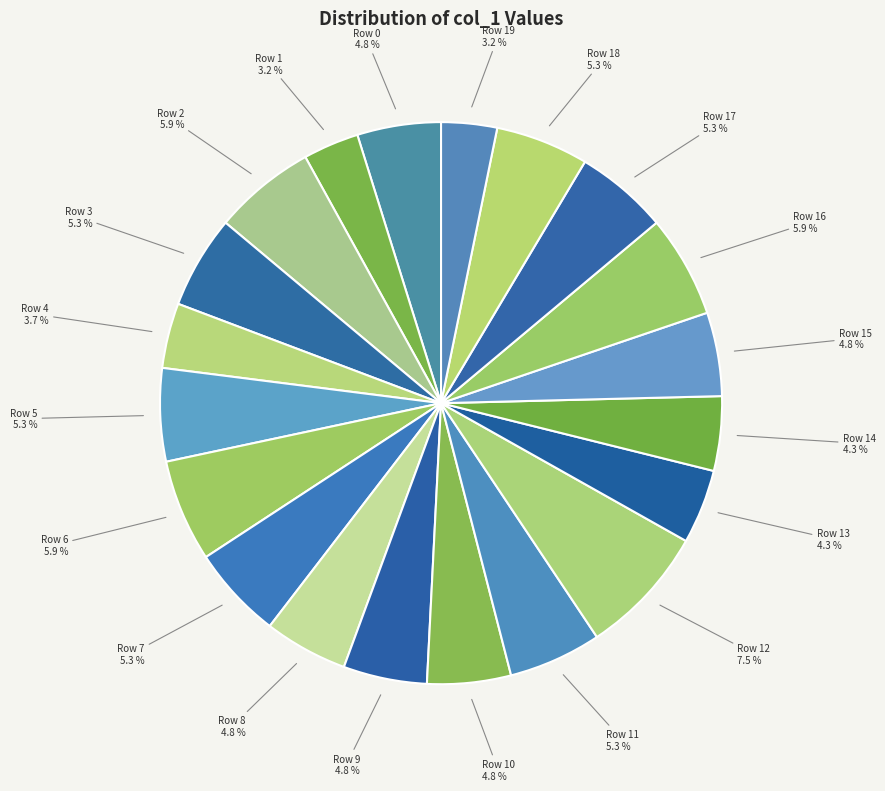

Rank the categories by value from lowest to highest.

Row 1, Row 19, Row 4, Row 13, Row 14, Row 0, Row 8, Row 9, Row 10, Row 15, Row 3, Row 5, Row 7, Row 11, Row 17, Row 18, Row 2, Row 6, Row 16, Row 12